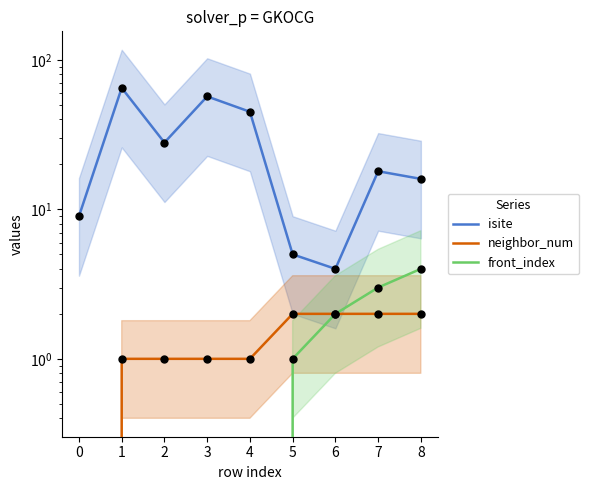

What are all the series names shown in the legend?

isite, neighbor_num, front_index